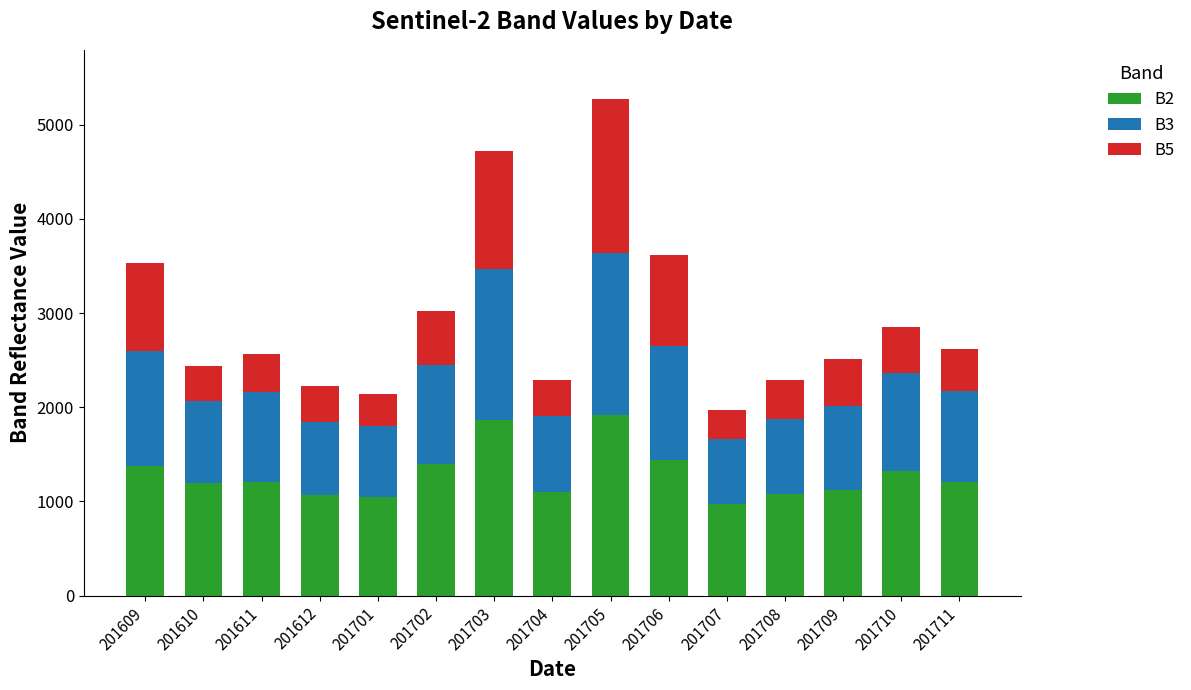

What is the lowest value of the B2 series?

978